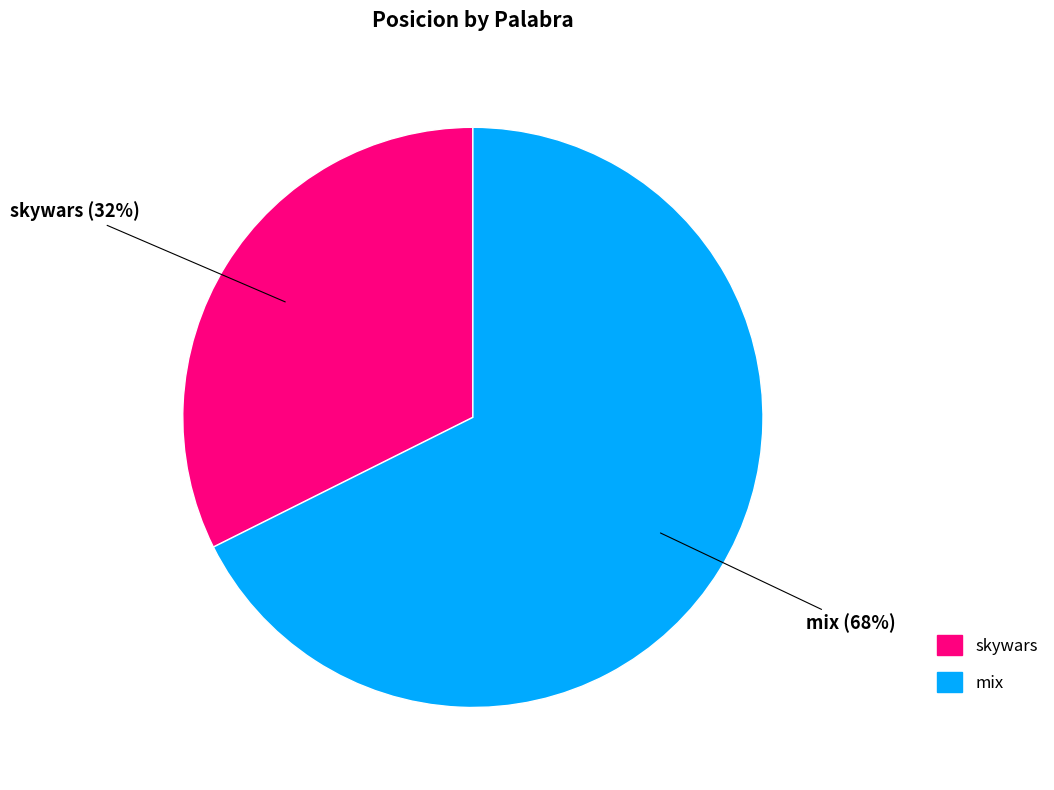

To the nearest percent, what is the combined percentage of mix and skywars?

100%